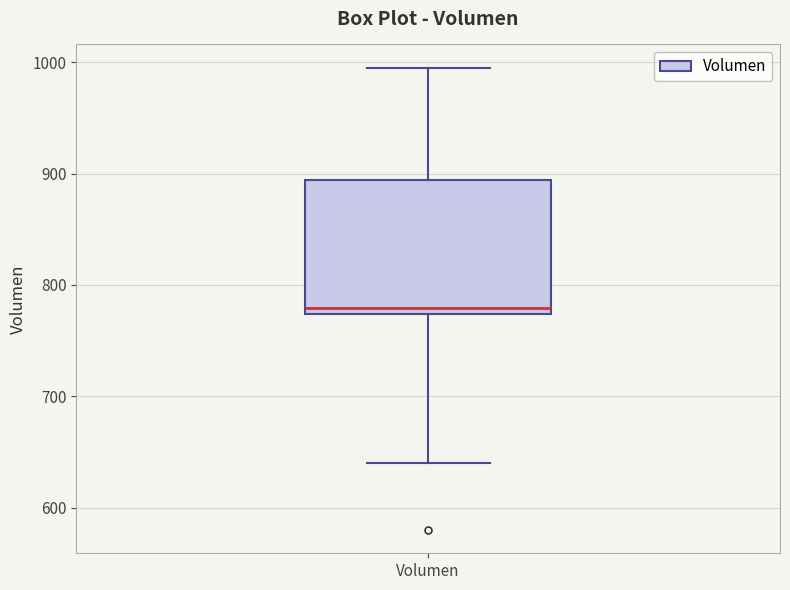

Transcribe this box plot: give where the median line is, the range the box spans, and where the two whiskers end, as read against the y-axis. The values are not printed on the chart, so give them approximately, as read against the axis.

median 780, box 770 to 890, whiskers 640 to 1000